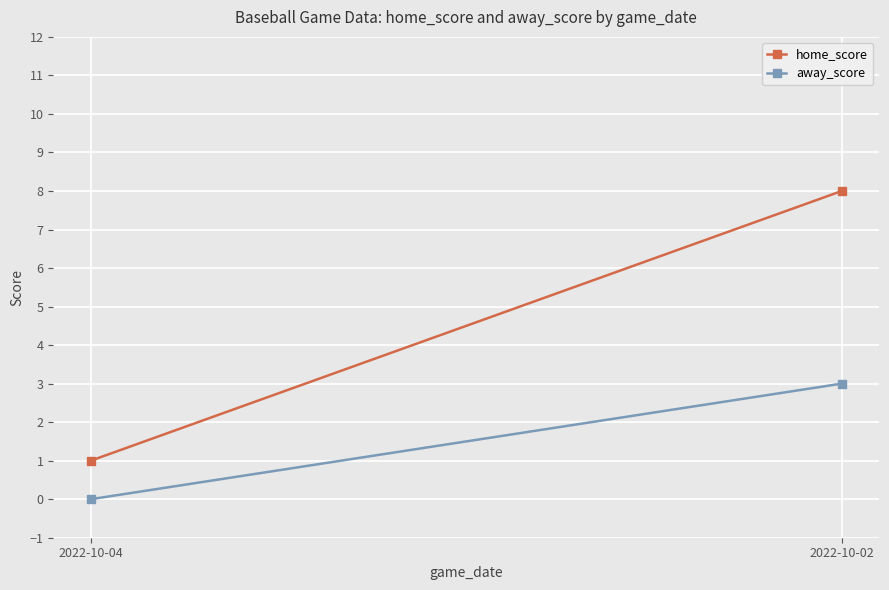

What is the sum of all home_score values?

9